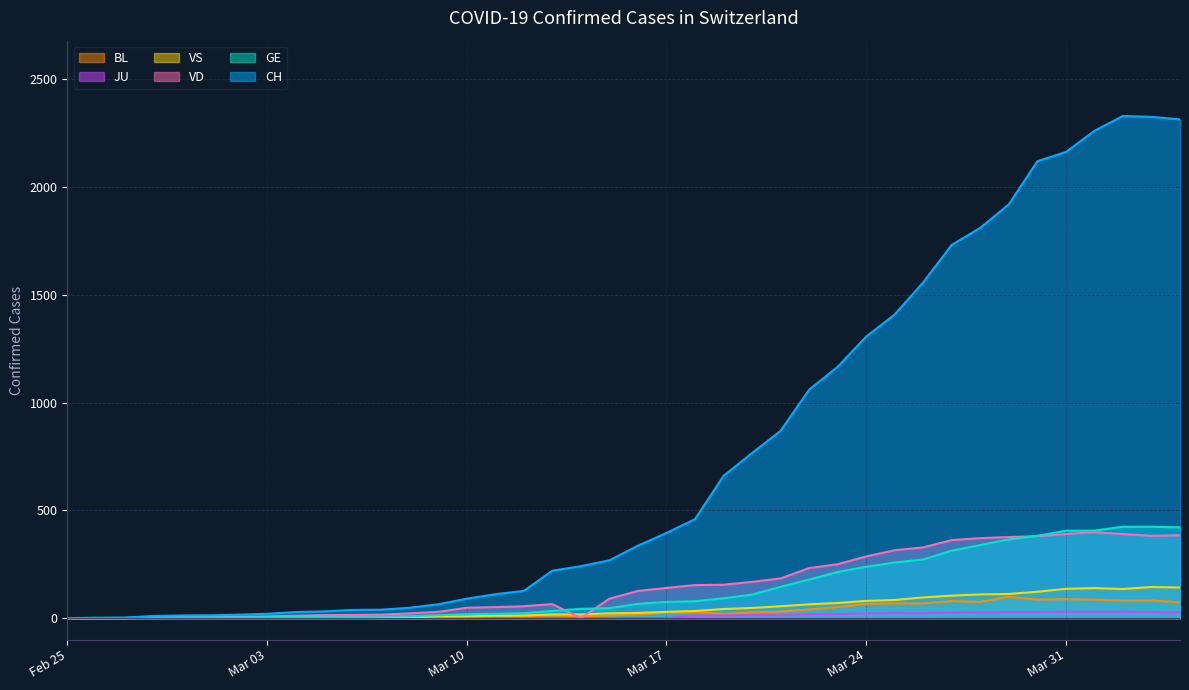

How many lines are shown in the chart?

6